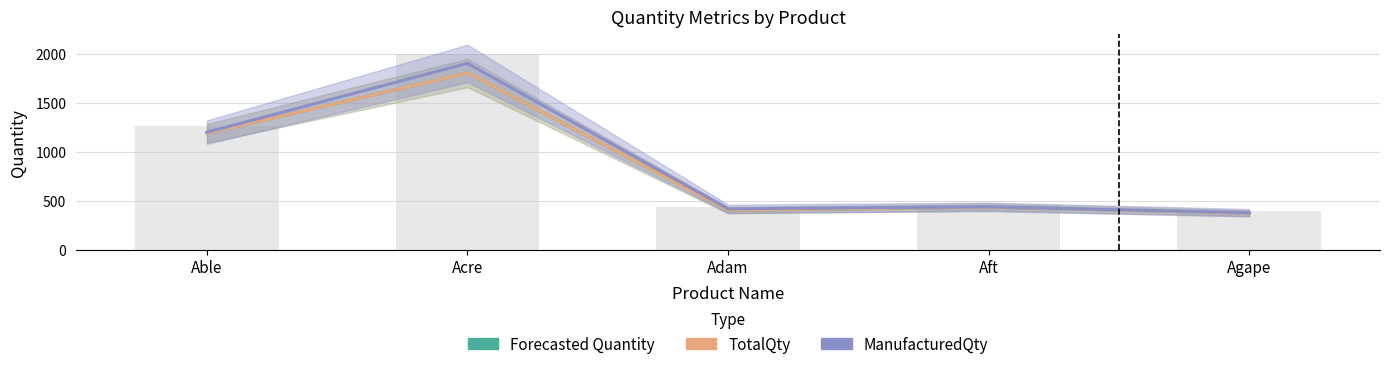

The Forecasted Quantity series shows 2097 at Able. True or false?

False